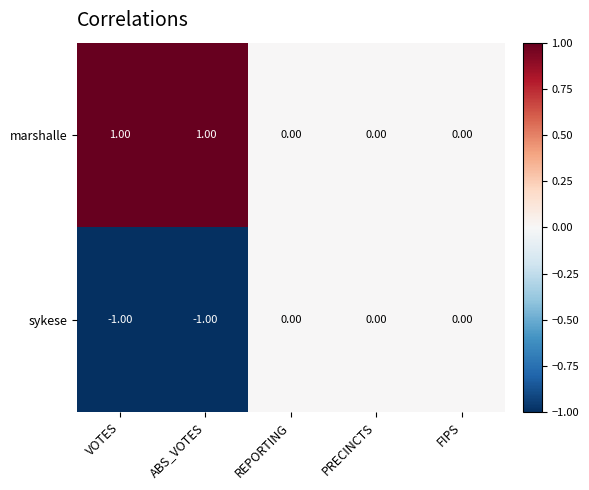

Rank the series by their maximum value, from lowest to highest.

sykese, marshalle